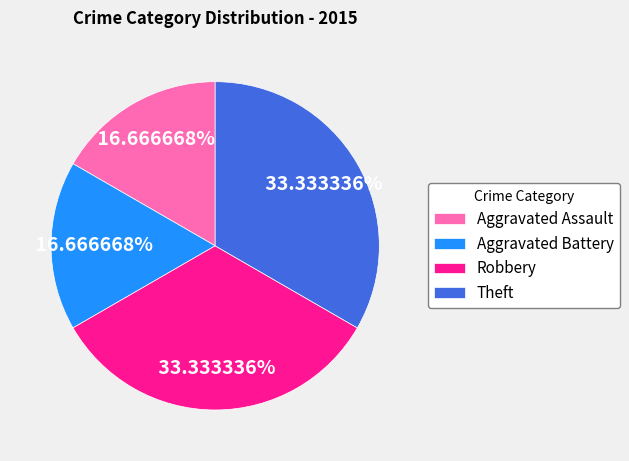

What percentage do Theft and Robbery together represent?

66.7%